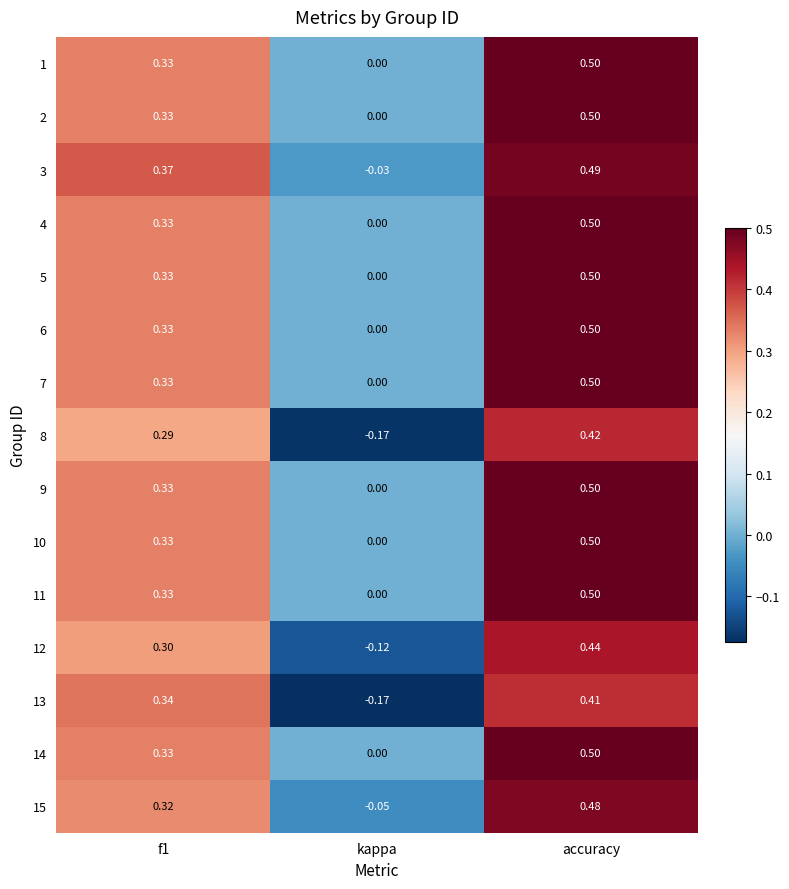

At which label does 6 reach its peak?

accuracy